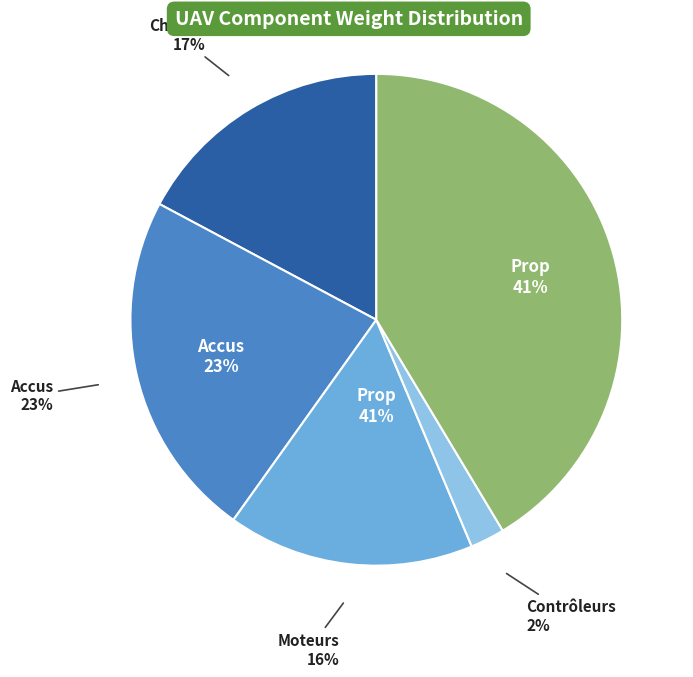

What portion of the pie excludes Prop?

58.6%